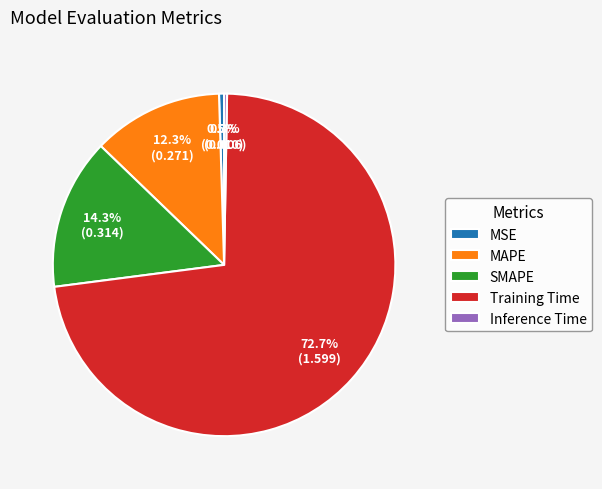

Is it true that MAPE is 12% of the pie?

True